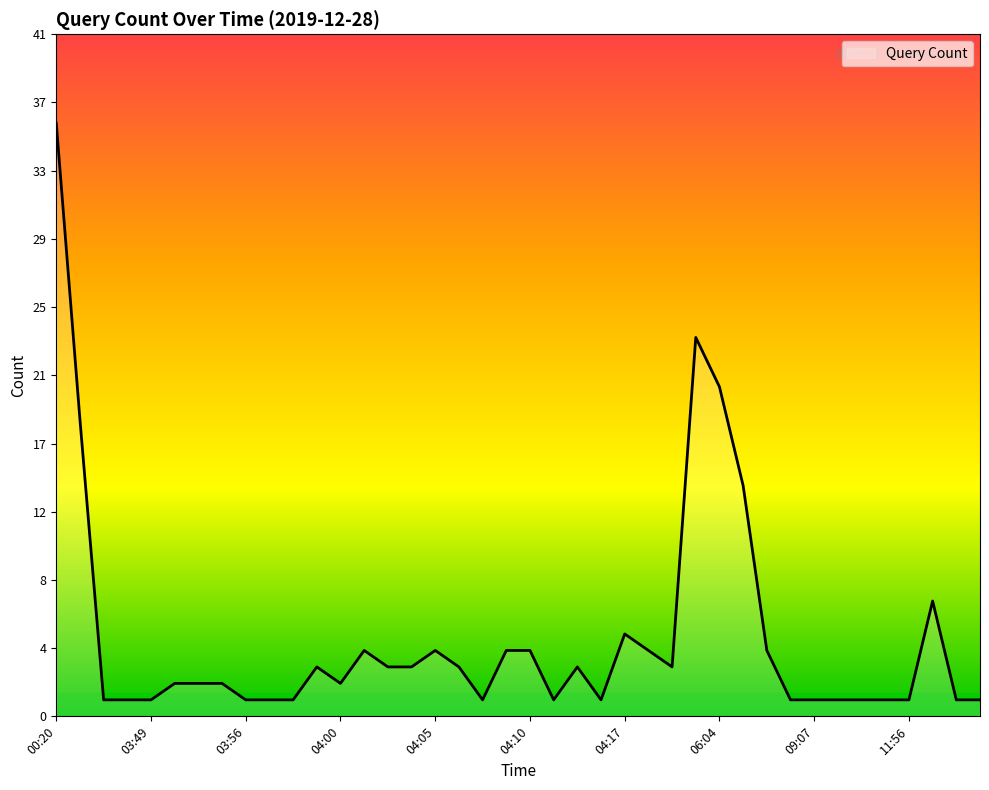

Does the chart have visible grid lines?

No